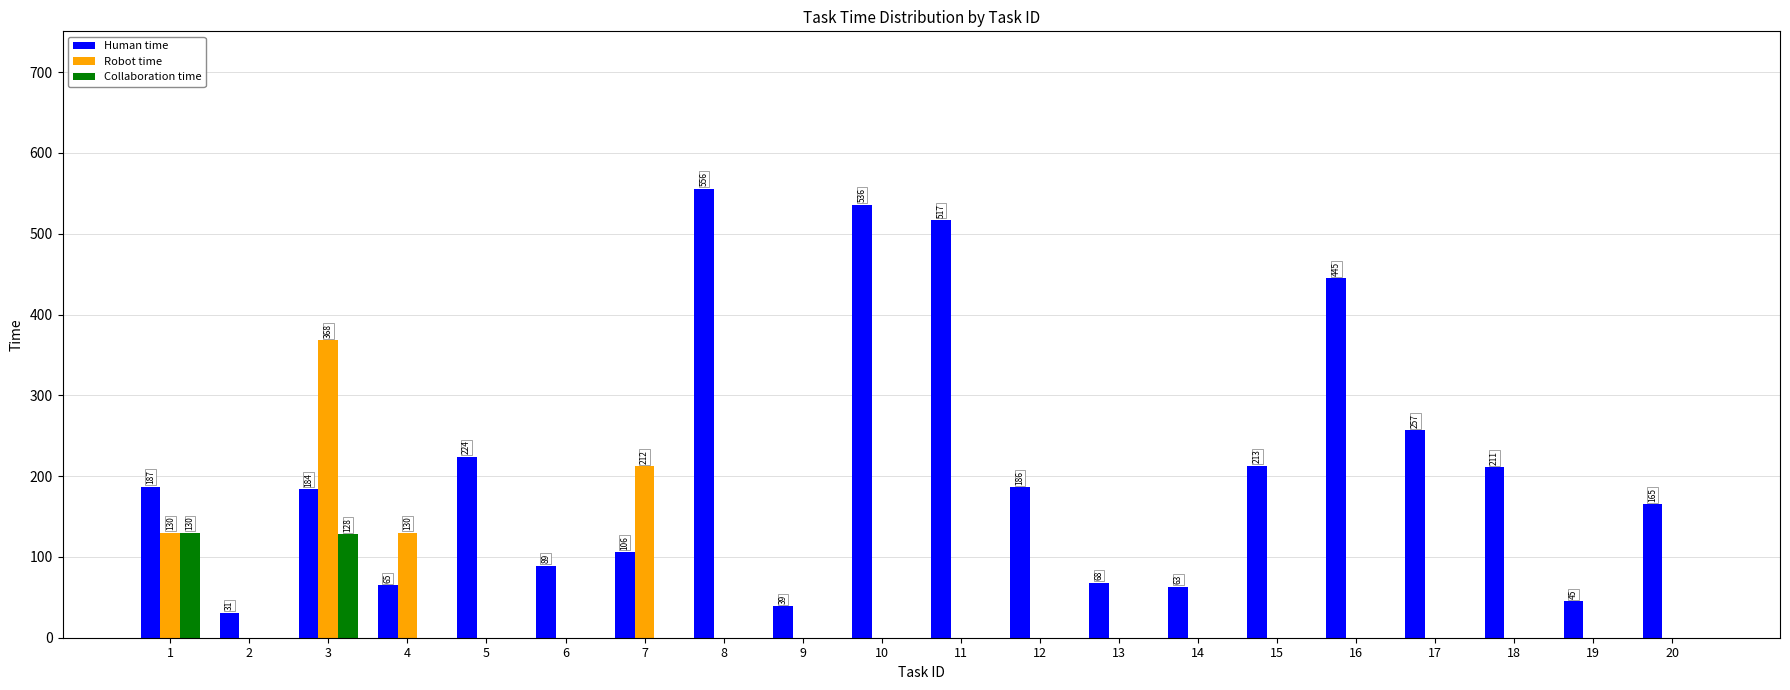

Is it true that Human time equals 683 at 11?

False